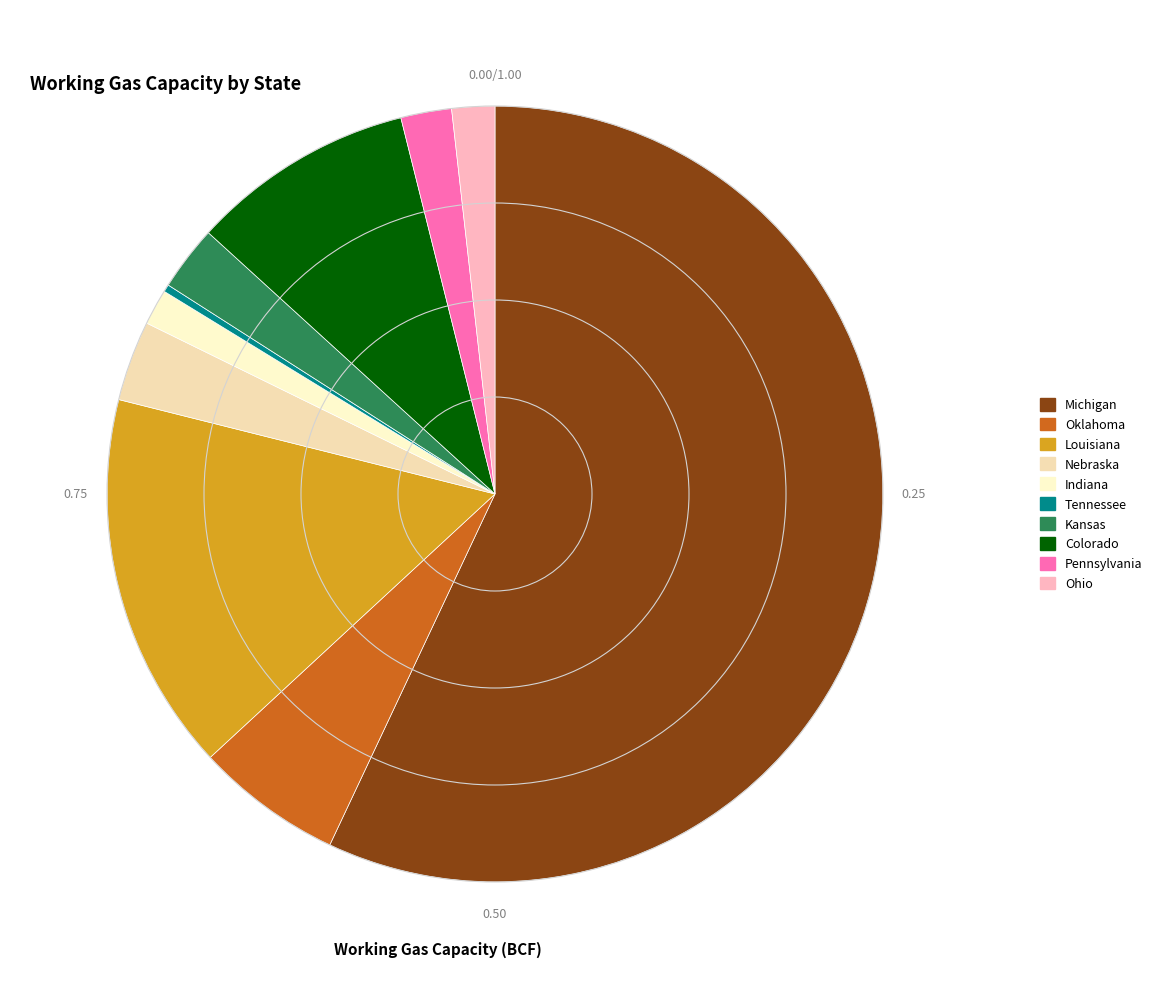

Do Indiana and Nebraska together represent more than half of the pie?

No